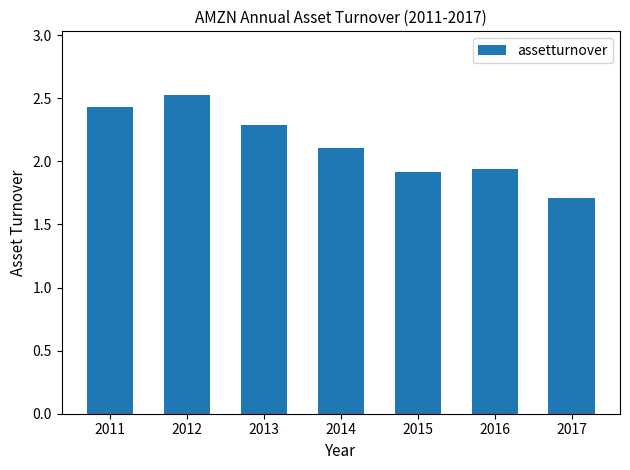

What is the difference between the maximum and minimum values?

0.8